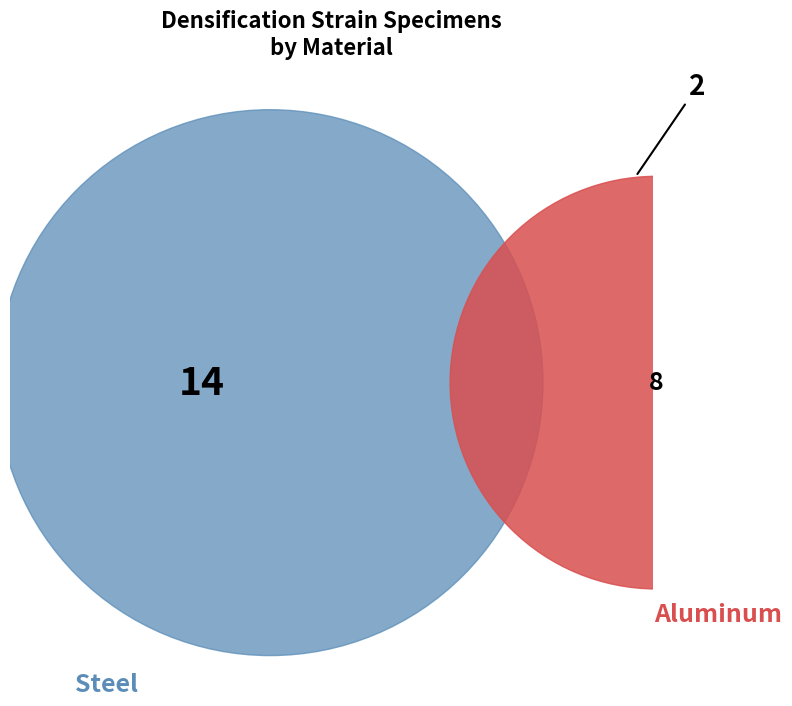

To the nearest percent, what portion does Steel represent?

64%